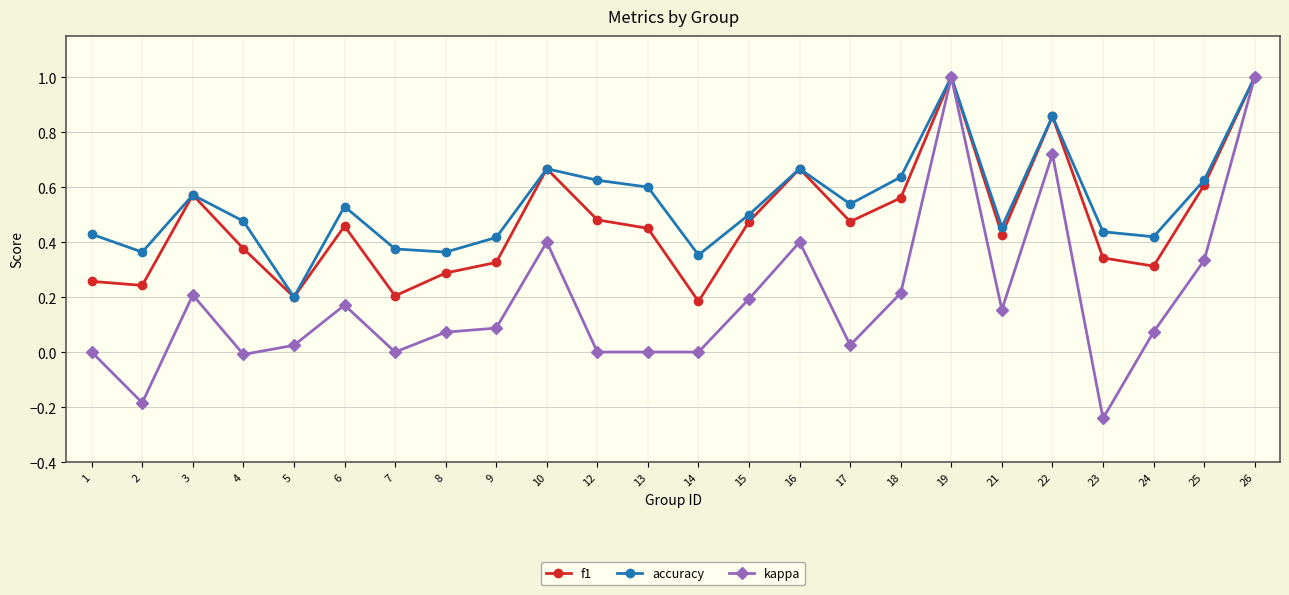

What is the maximum value for kappa?

1.0